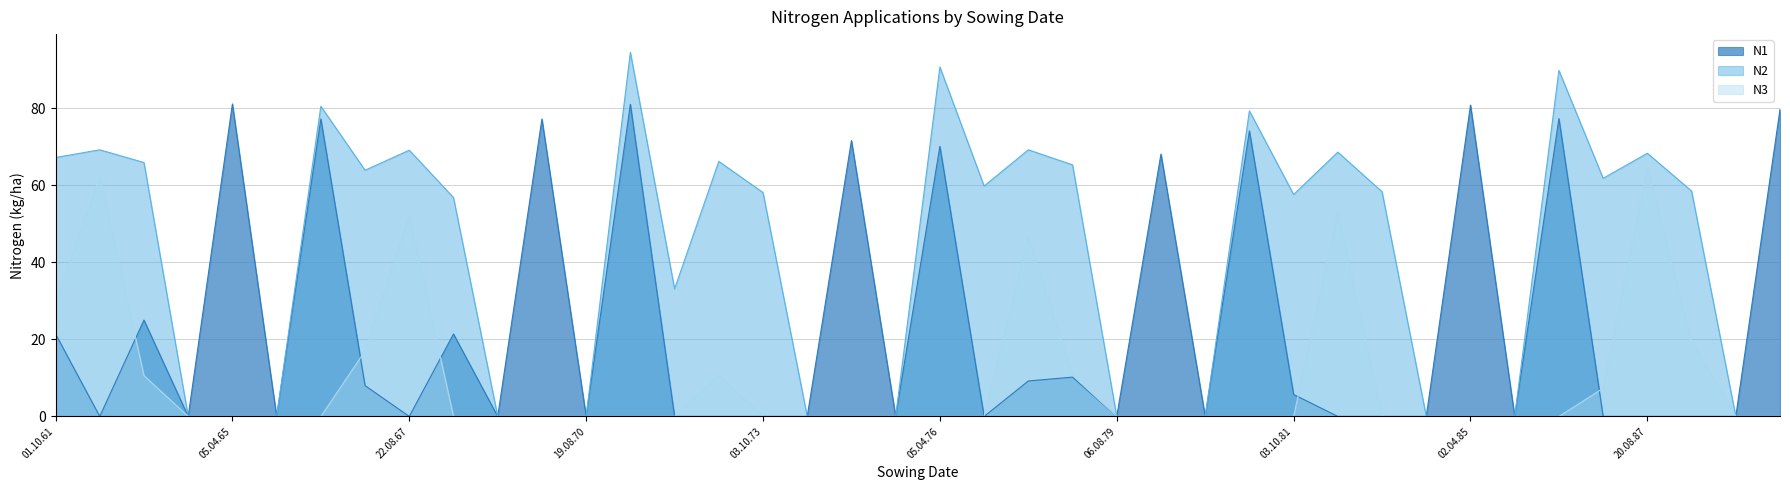

Is the value of N3 at 15.04.75 greater than the value of N1 at 08.10.78?

No